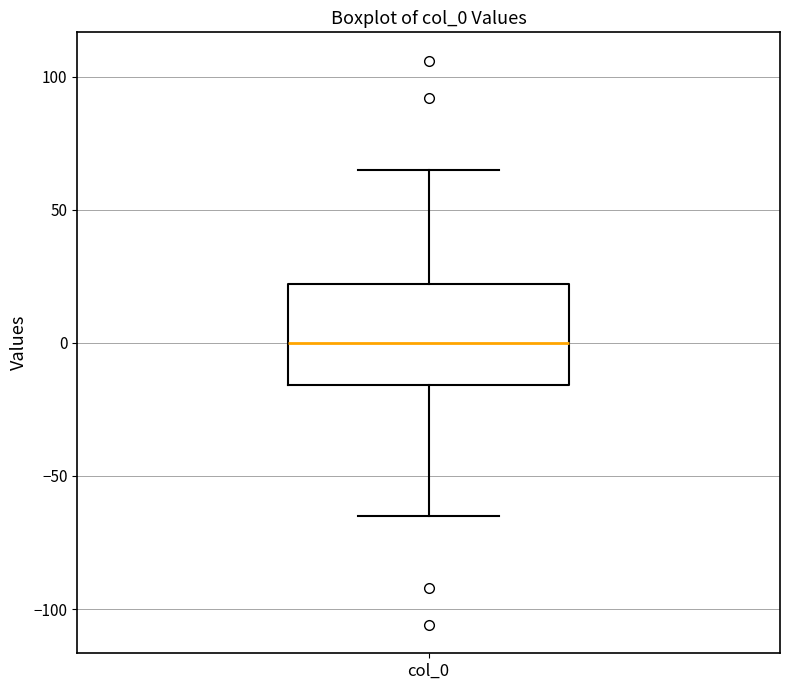

Read this box plot against the y-axis: the position of the median line, the range covered by the box, and the ends of both whiskers. The values are not printed on the chart, so give them approximately, as read against the axis.

median 0, box -15 to 20, whiskers -65 to 65